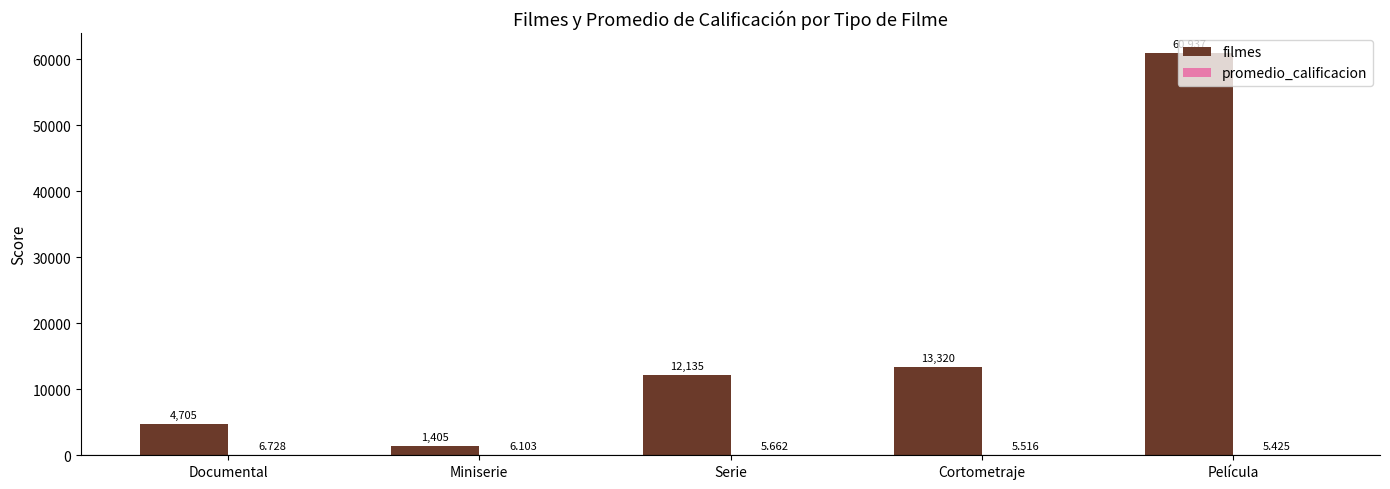

Count the number of categories in the chart.

5